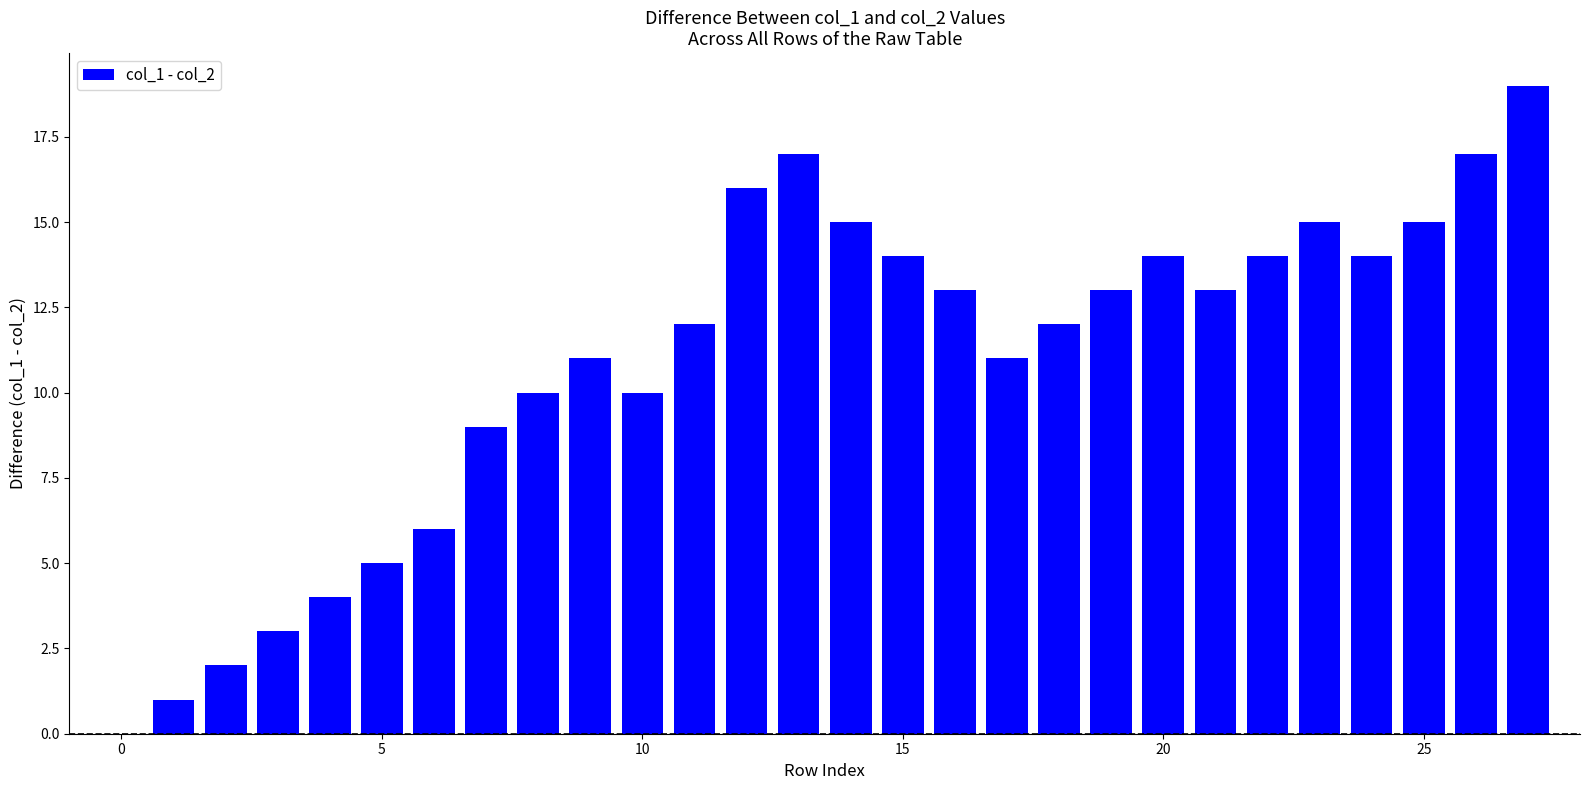

What is the maximum value shown in the chart?

19